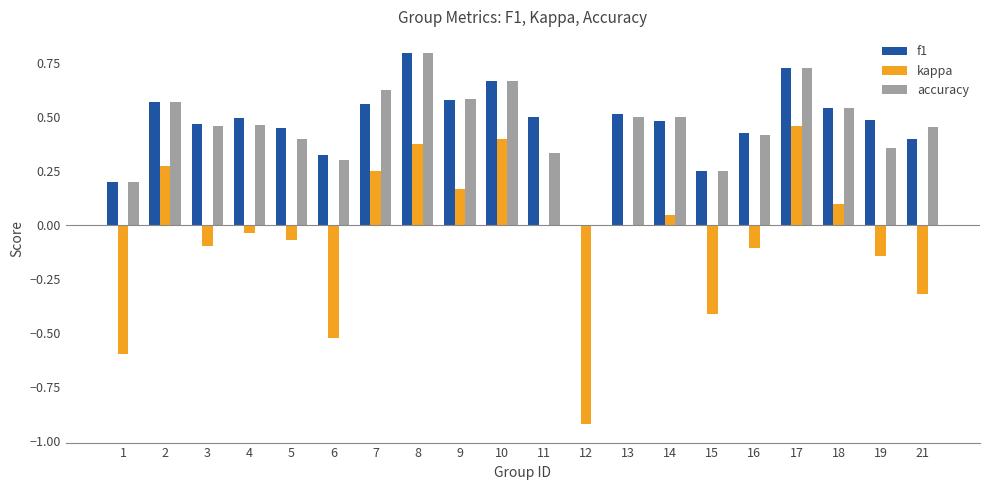

What are all the series names shown in the legend?

f1, kappa, accuracy